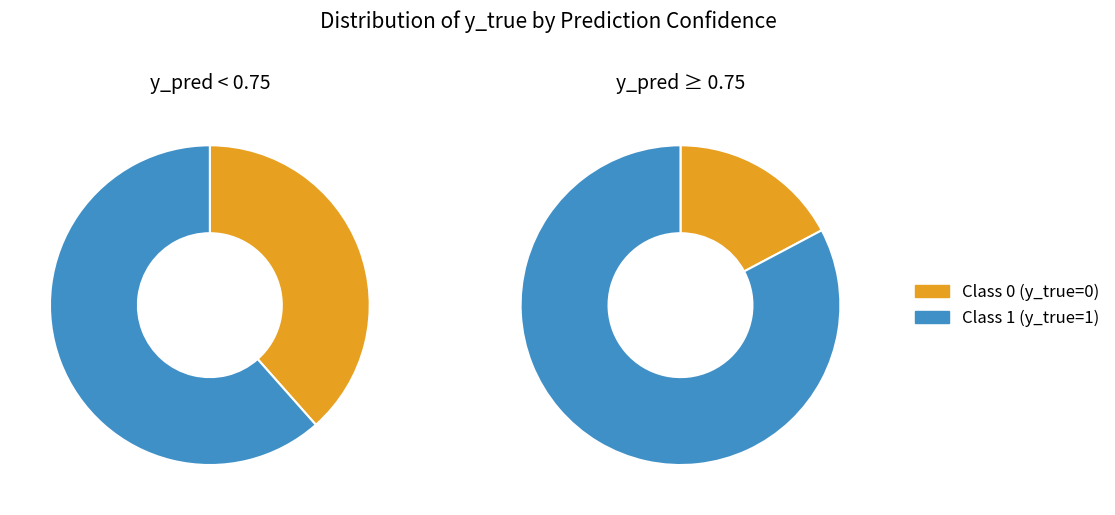

How many segments does this pie chart have?

2